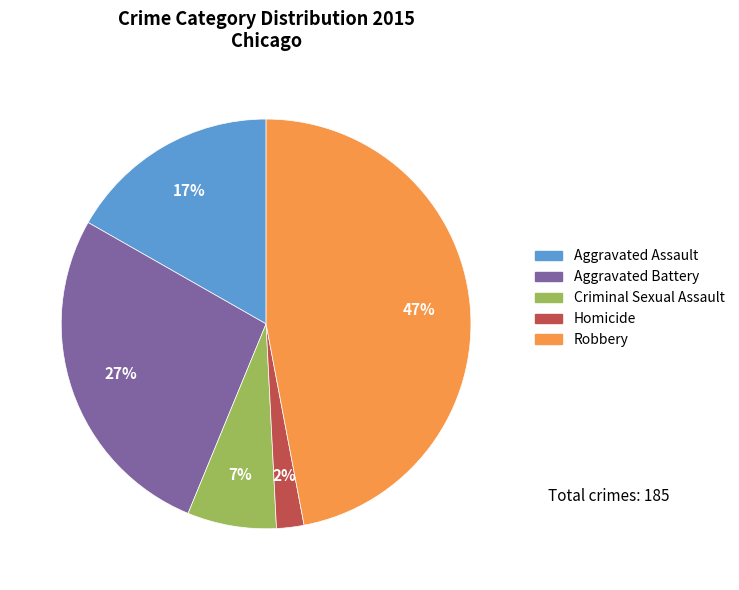

Count the number of slices in the pie.

5